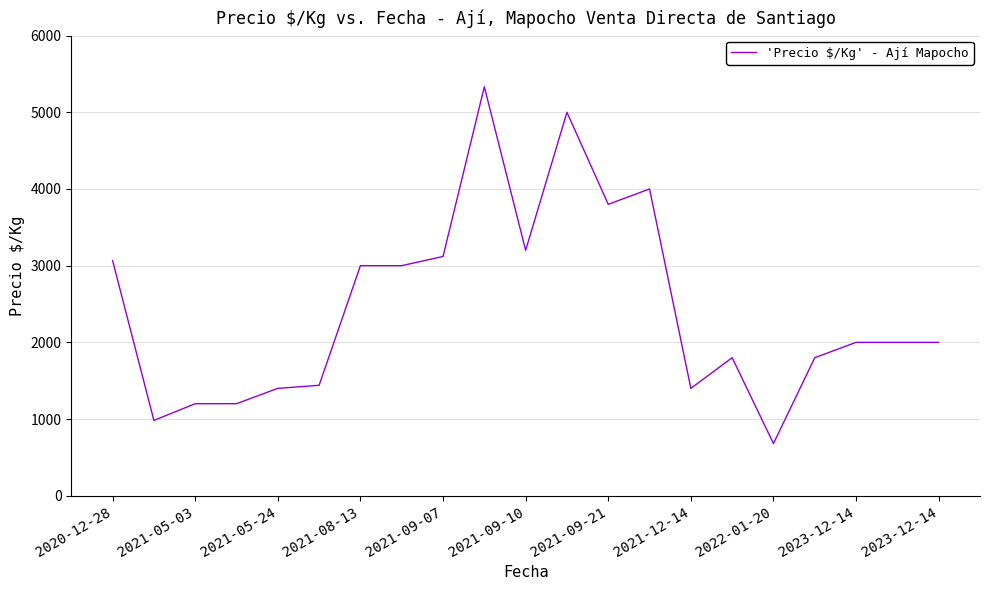

What is the greatest value displayed?

5333